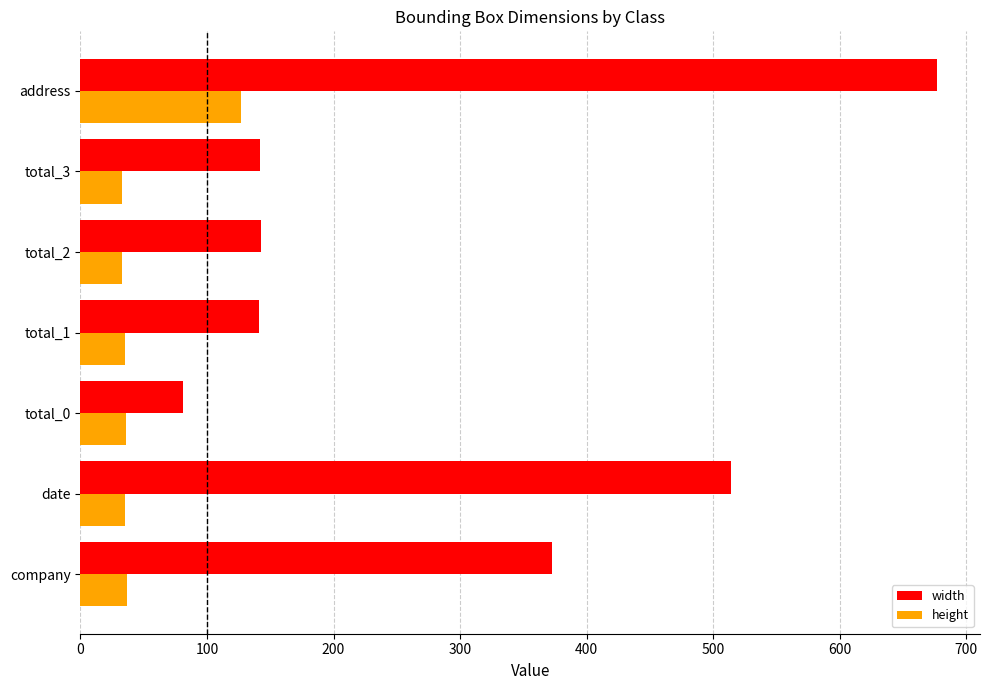

What is the minimum value shown in the chart?

33